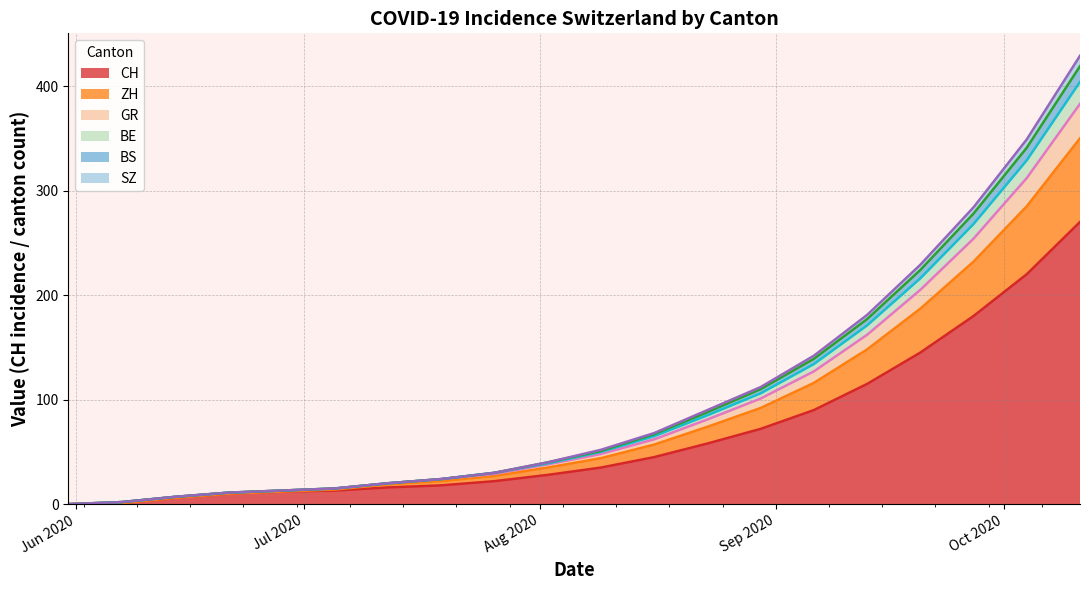

What is the label of the 15th point from the right?

2020-07-05